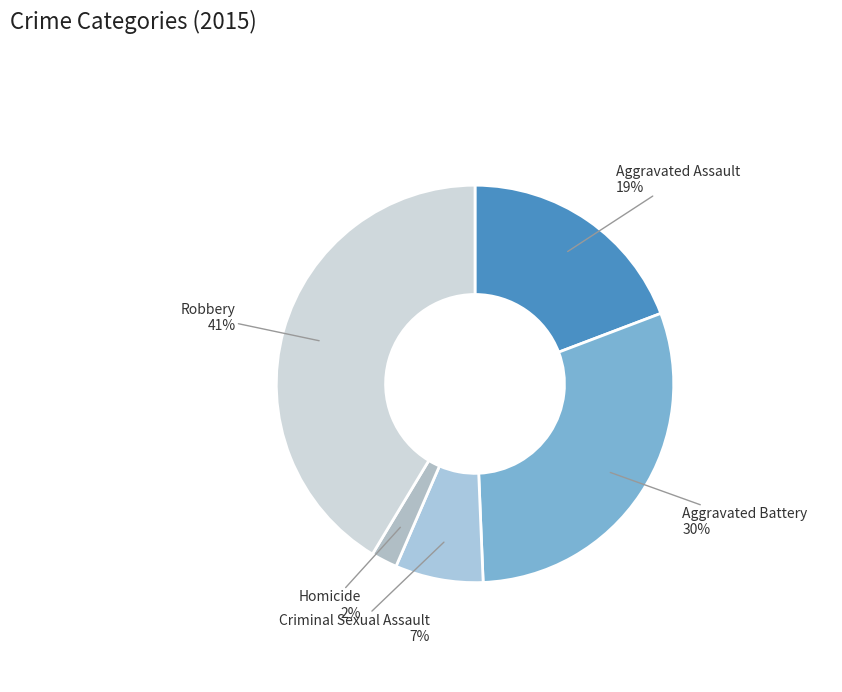

Is there a majority slice in this chart?

No